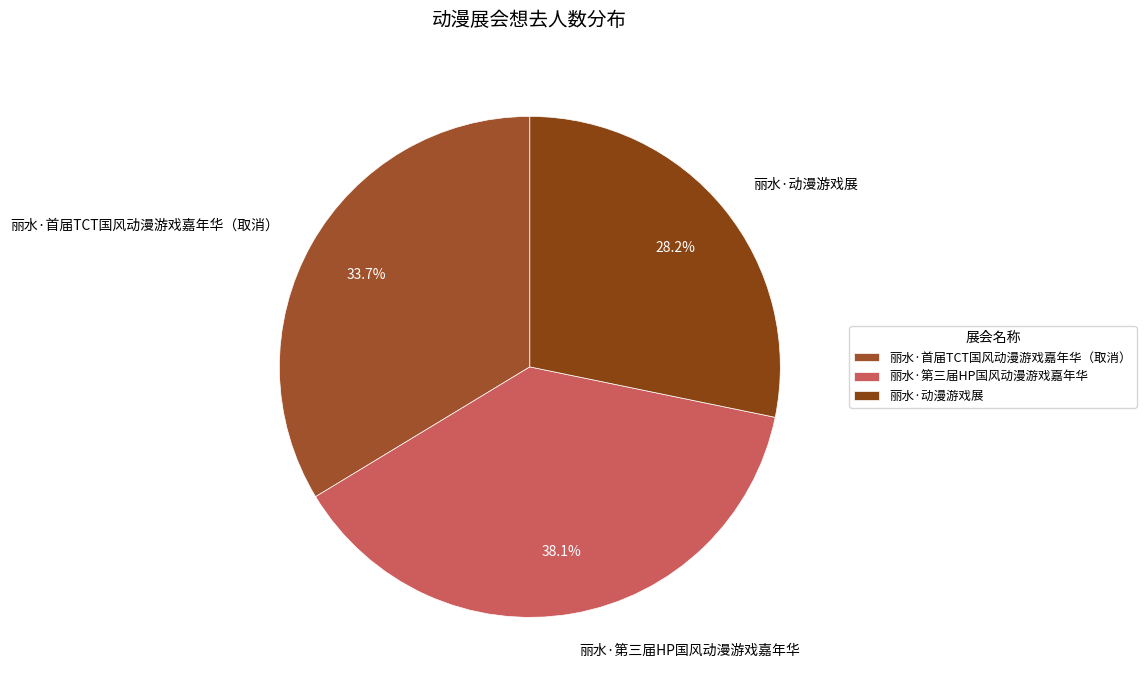

What portion of the pie excludes 丽水·第三届HP国风动漫游戏嘉年华?

61.9%